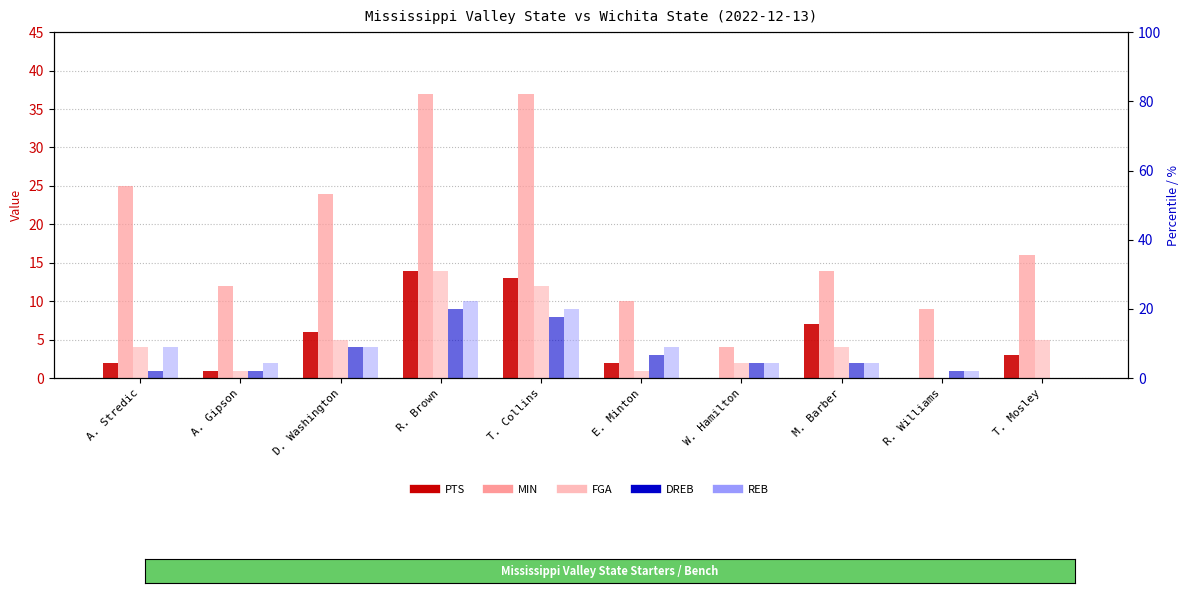

What is the average value of the PTS series?

5